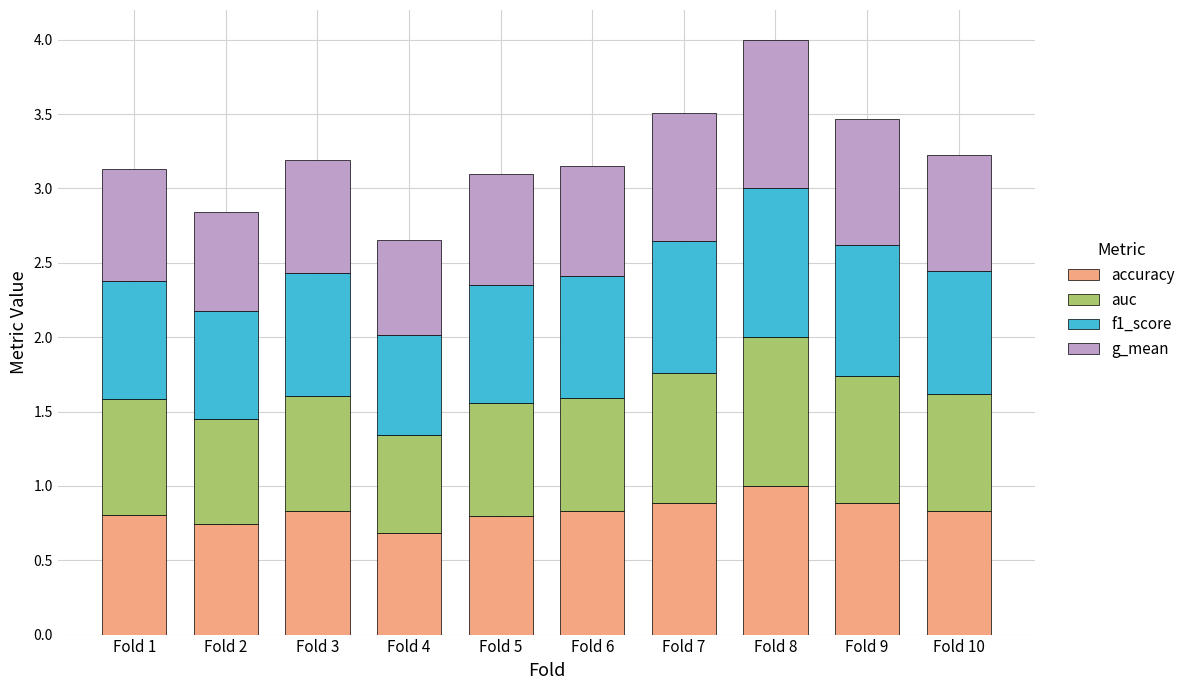

The accuracy series shows 0.2 at Fold 5. True or false?

False